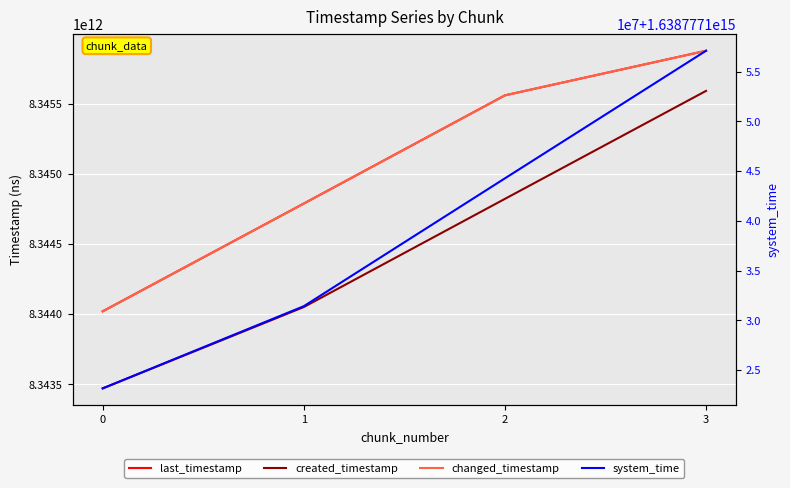

At which category is the sum across all series the highest?

3